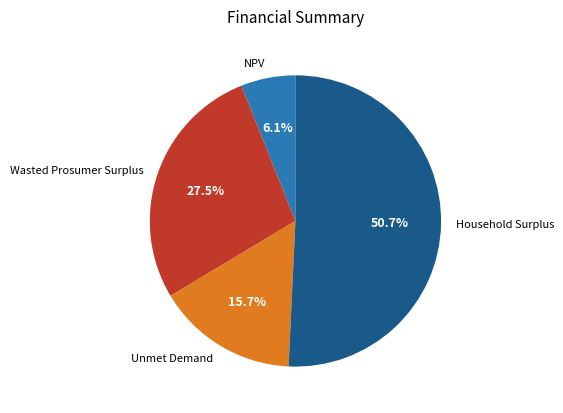

Count the number of slices in the pie.

4